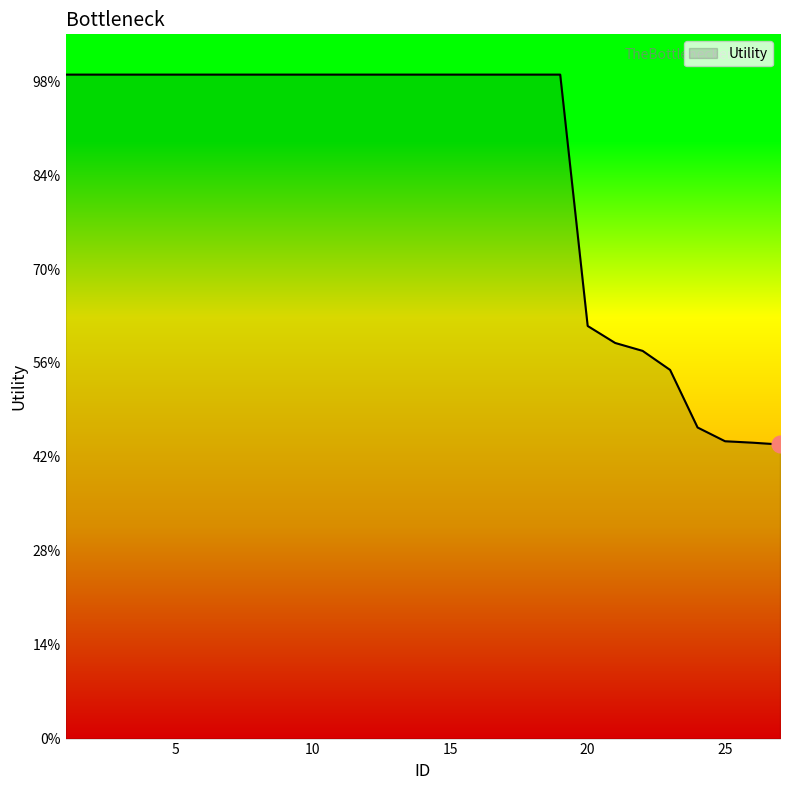

At which category does the chart reach its peak across all series?

1